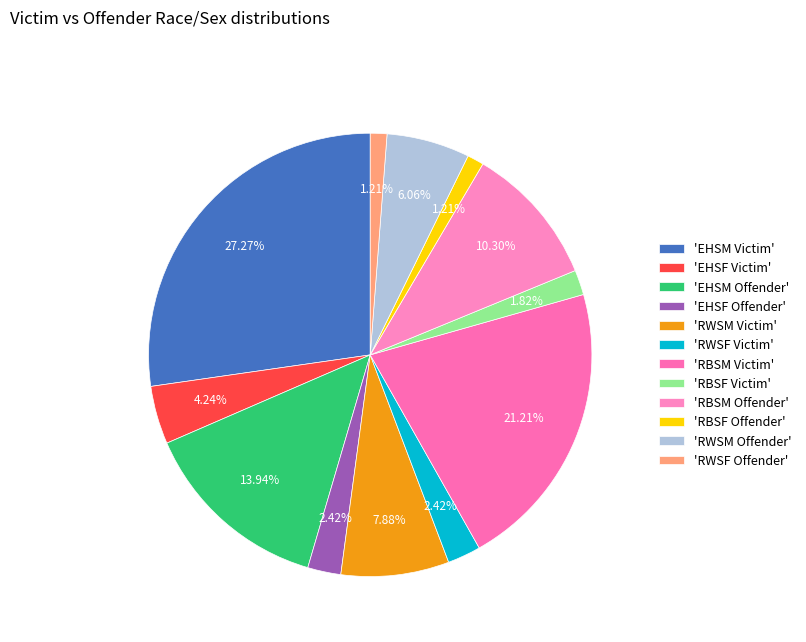

How many slices are in this pie chart?

12